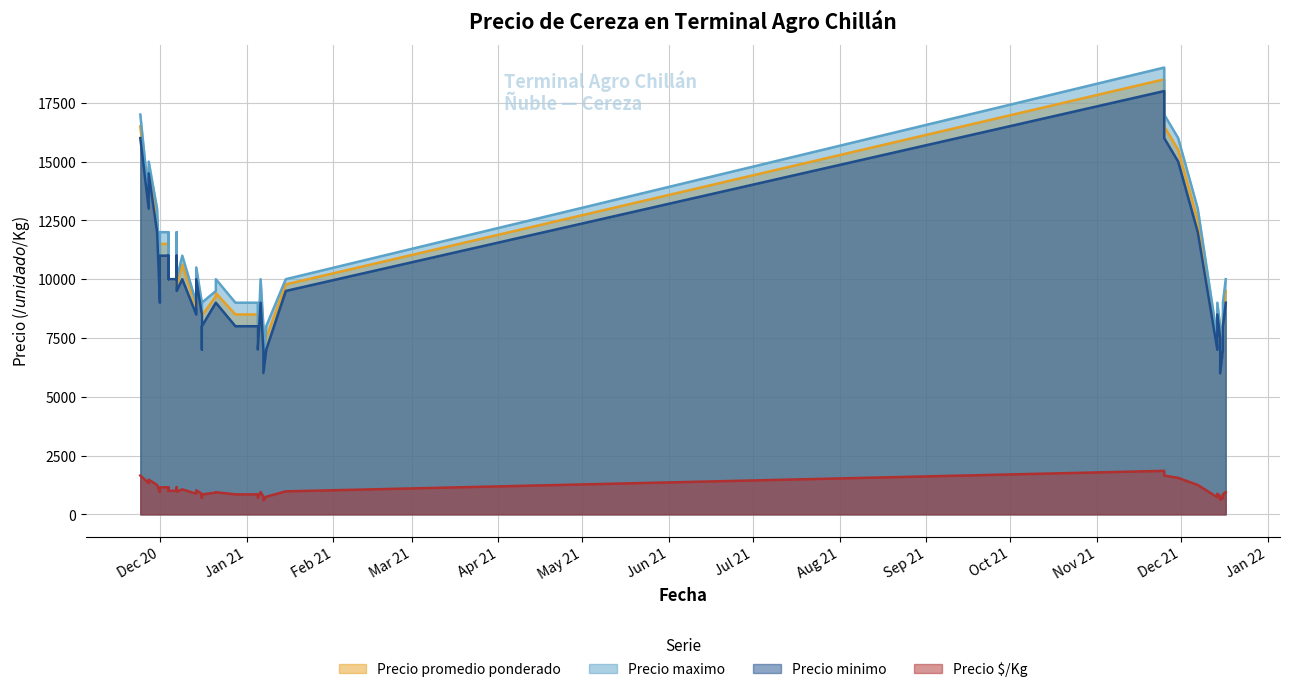

Is the value of Precio $/Kg at 2020-12-16 greater than the value of Precio maximo at 2020-12-04?

No